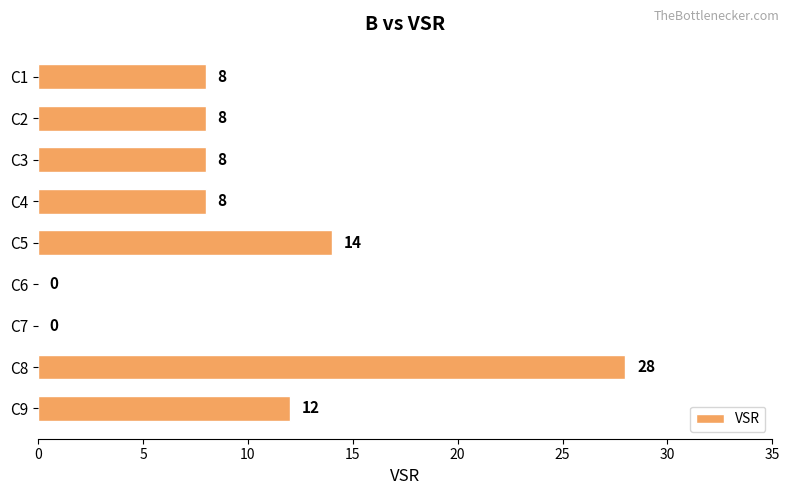

At which category does the chart reach its peak across all series?

C8